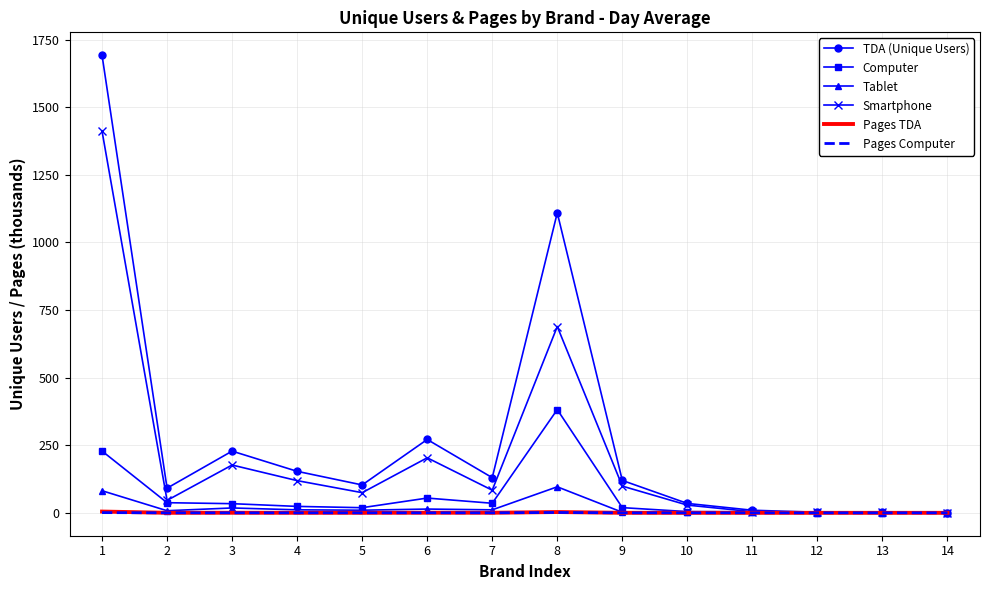

Which series has the widest spread of values?

TDA (Unique Users)